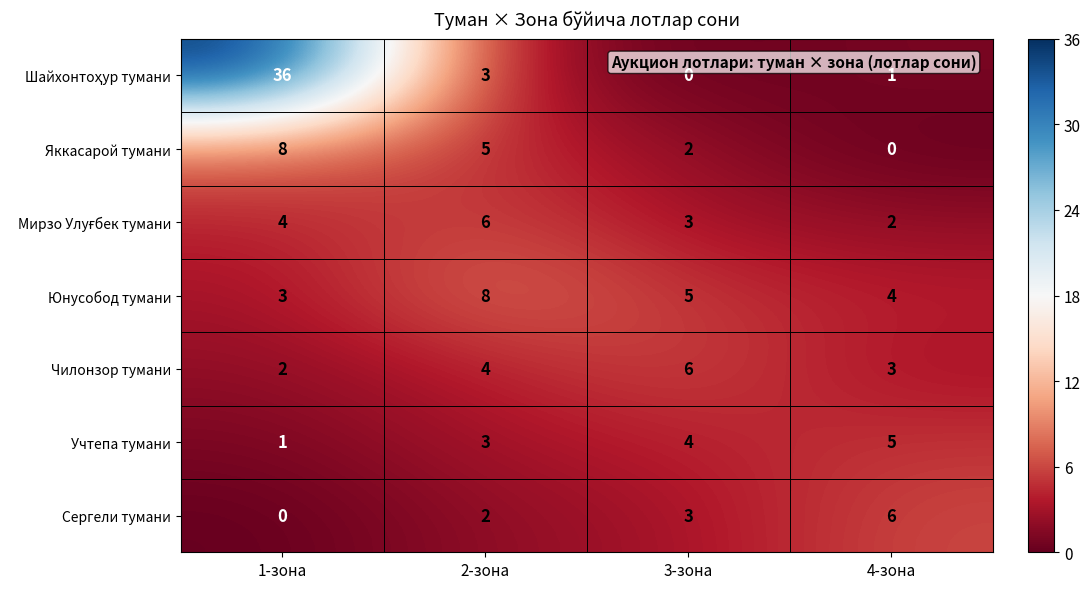

What is the difference between the maximum and minimum values in the Сергели тумани series?

6